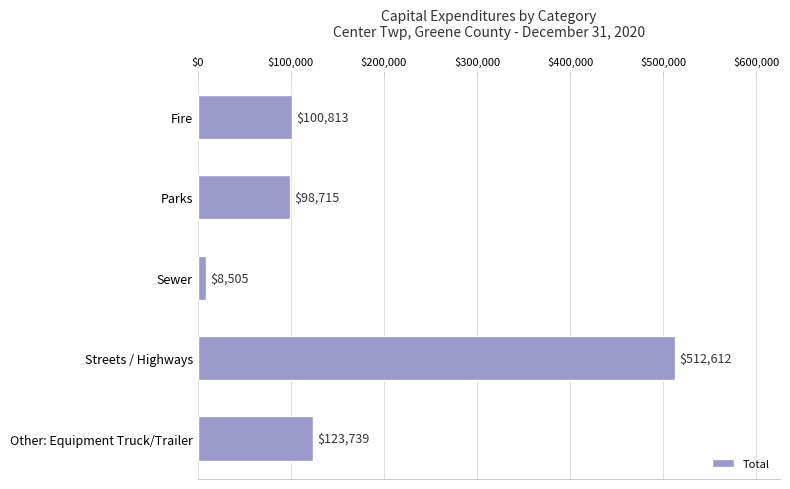

At which label is the value closest to 260558?

Other: Equipment Truck/Trailer